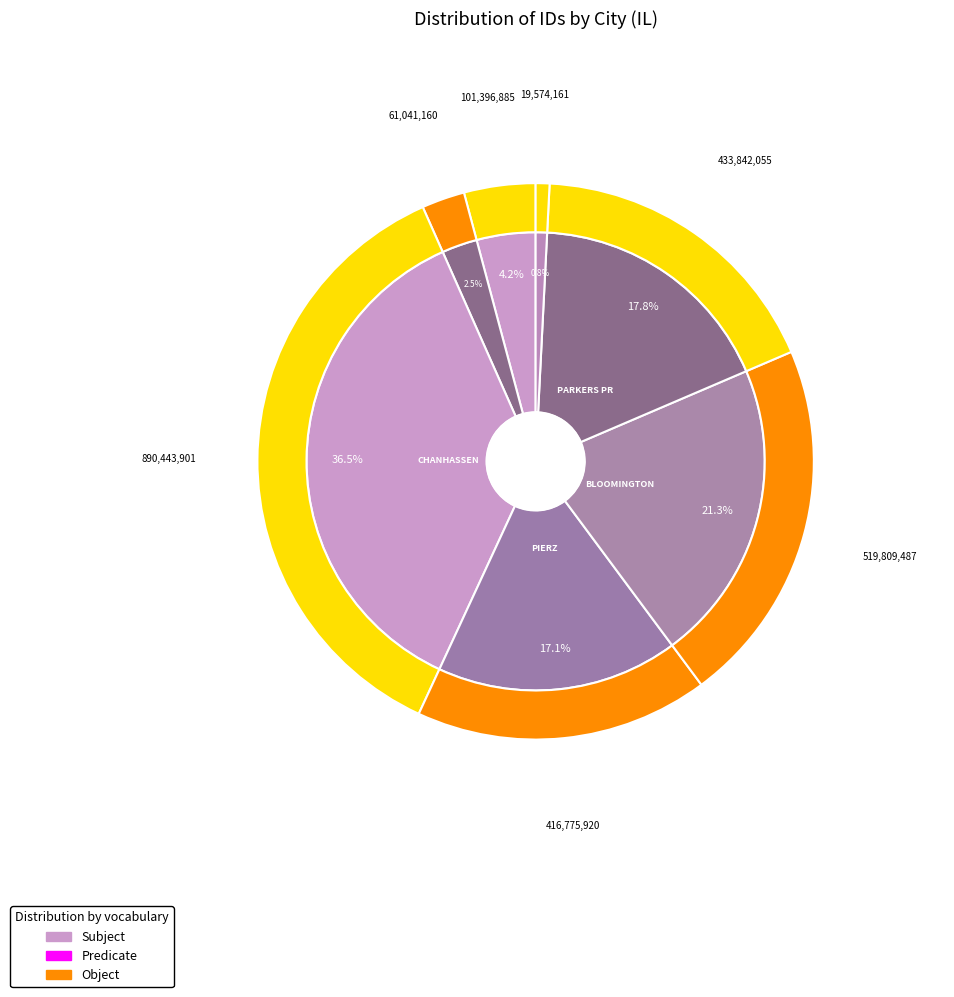

To the nearest percent, what portion does 519809487 represent?

21%